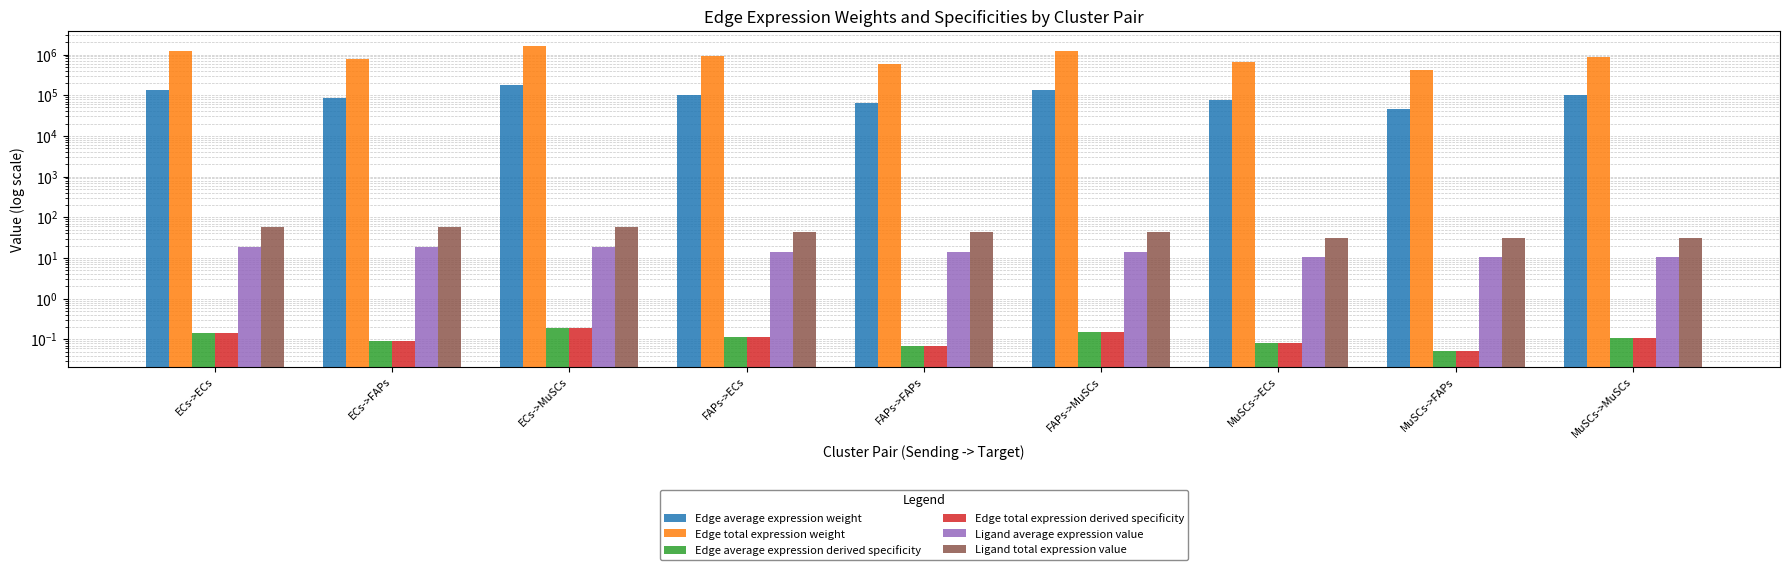

Which series has the largest range (max minus min)?

Edge total expression weight